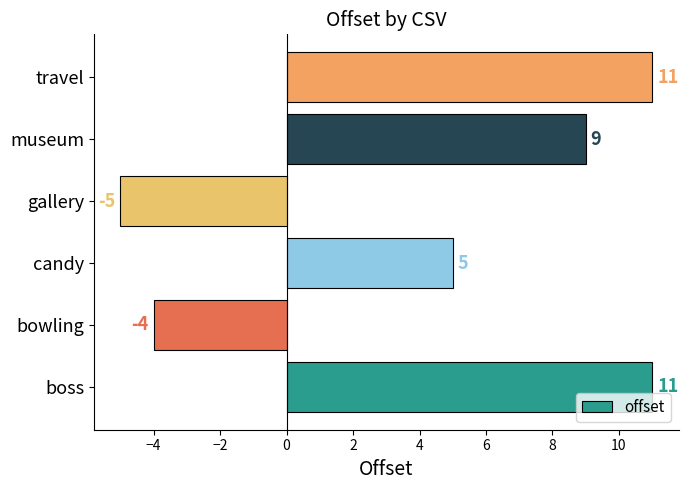

What is the minimum value shown in the chart?

-5